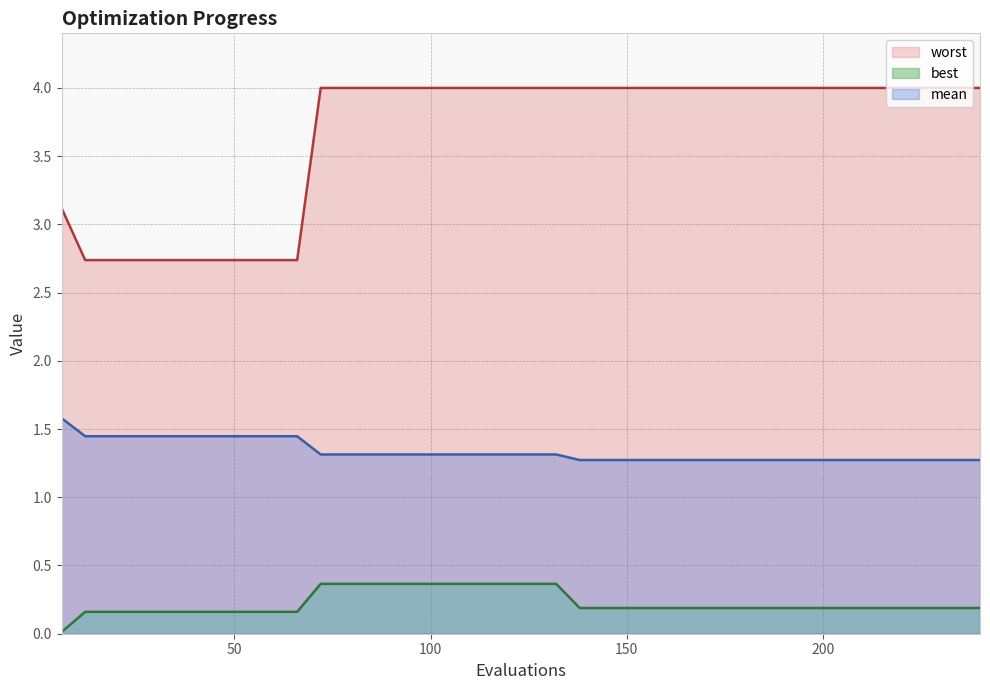

How many mean values are between 1 and 2?

40